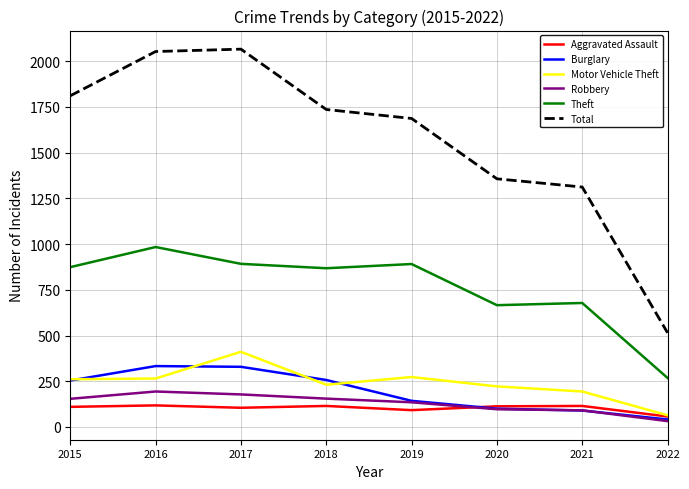

True or false: Burglary and Theft cross at least once.

False